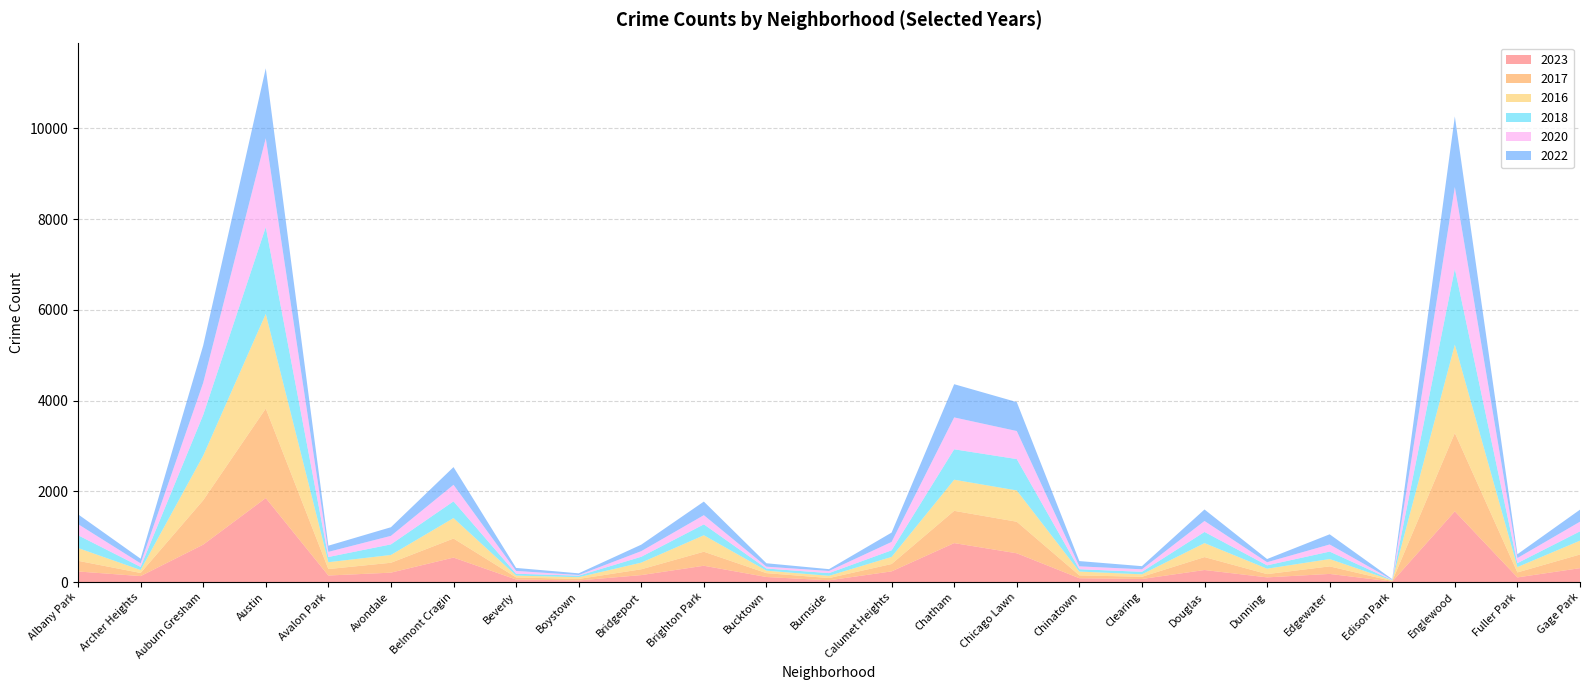

Reading right to left, what are all the values shown in this chart?

2023: Gage Park=306	Fuller Park=102	Englewood=1558	Edison Park=10	Edgewater=179	Dunning=103	Douglas=265	Clearing=67	Chinatown=84	Chicago Lawn=634	Chatham=858	Calumet Heights=235	Burnside=38	Bucktown=111	Brighton Park=359	Bridgeport=153	Boystown=35	Beverly=56	Belmont Cragin=539	Avondale=207	Avalon Park=144	Austin=1851	Auburn Gresham=824	Archer Heights=131	Albany Park=233
2017: Gage Park=301	Fuller Park=110	Englewood=1726	Edison Park=12	Edgewater=166	Dunning=72	Douglas=285	Clearing=49	Chinatown=63	Chicago Lawn=695	Chatham=711	Calumet Heights=162	Burnside=50	Bucktown=85	Brighton Park=309	Bridgeport=128	Boystown=33	Beverly=46	Belmont Cragin=420	Avondale=218	Avalon Park=142	Austin=1972	Auburn Gresham=978	Archer Heights=69	Albany Park=235
2016: Gage Park=305	Fuller Park=118	Englewood=1948	Edison Park=12	Edgewater=162	Dunning=119	Douglas=308	Clearing=54	Chinatown=84	Chicago Lawn=690	Chatham=686	Calumet Heights=157	Burnside=49	Bucktown=55	Brighton Park=363	Bridgeport=147	Boystown=39	Beverly=40	Belmont Cragin=451	Avondale=172	Avalon Park=151	Austin=2086	Auburn Gresham=983	Archer Heights=65	Albany Park=282
2018: Gage Park=205	Fuller Park=87	Englewood=1672	Edison Park=9	Edgewater=164	Dunning=74	Douglas=246	Clearing=55	Chinatown=52	Chicago Lawn=691	Chatham=670	Calumet Heights=145	Burnside=60	Bucktown=47	Brighton Park=240	Bridgeport=129	Boystown=34	Beverly=41	Belmont Cragin=368	Avondale=233	Avalon Park=115	Austin=1912	Auburn Gresham=898	Archer Heights=69	Albany Park=281
2020: Gage Park=213	Fuller Park=112	Englewood=1801	Edison Park=5	Edgewater=157	Dunning=69	Douglas=242	Clearing=56	Chinatown=63	Chicago Lawn=618	Chatham=703	Calumet Heights=185	Burnside=47	Bucktown=41	Brighton Park=203	Bridgeport=124	Boystown=14	Beverly=62	Belmont Cragin=365	Avondale=188	Avalon Park=113	Austin=1959	Auburn Gresham=708	Archer Heights=78	Albany Park=246
2022: Gage Park=265	Fuller Park=84	Englewood=1556	Edison Park=15	Edgewater=224	Dunning=70	Douglas=253	Clearing=69	Chinatown=116	Chicago Lawn=638	Chatham=732	Calumet Heights=206	Burnside=40	Bucktown=75	Brighton Park=299	Bridgeport=143	Boystown=37	Beverly=66	Belmont Cragin=390	Avondale=190	Avalon Park=136	Austin=1541	Auburn Gresham=822	Archer Heights=102	Albany Park=216